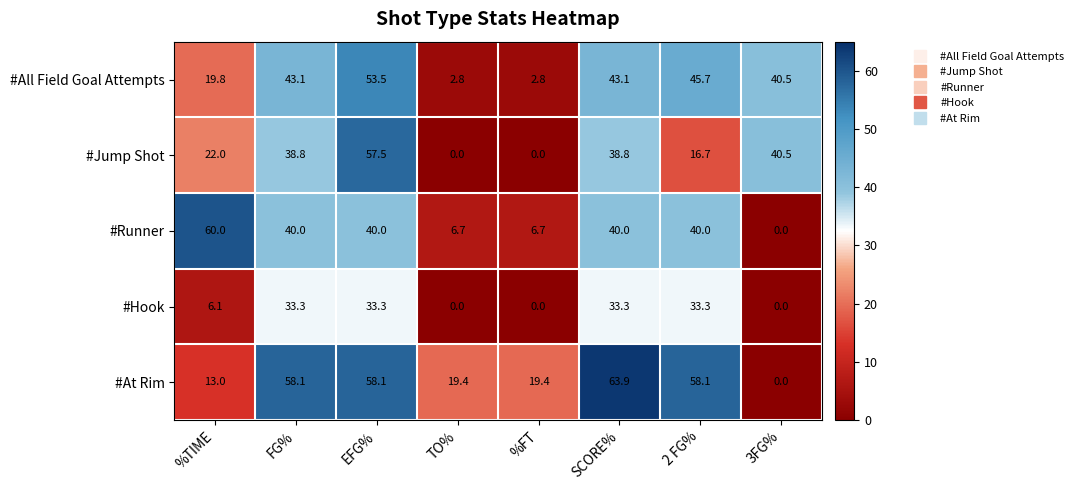

What is the spread (max minus min) of values at EFG%?

24.8